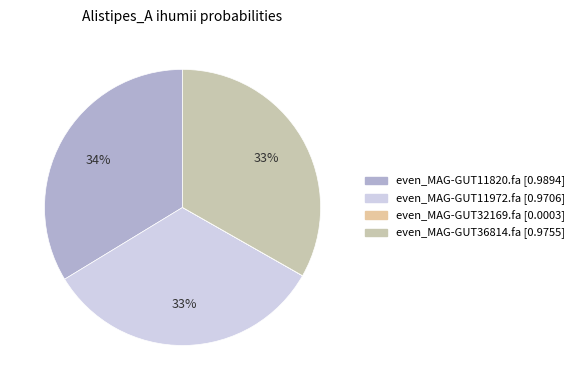

What percentage is the even_MAG-GUT11820.fa slice, to the nearest percent?

34%